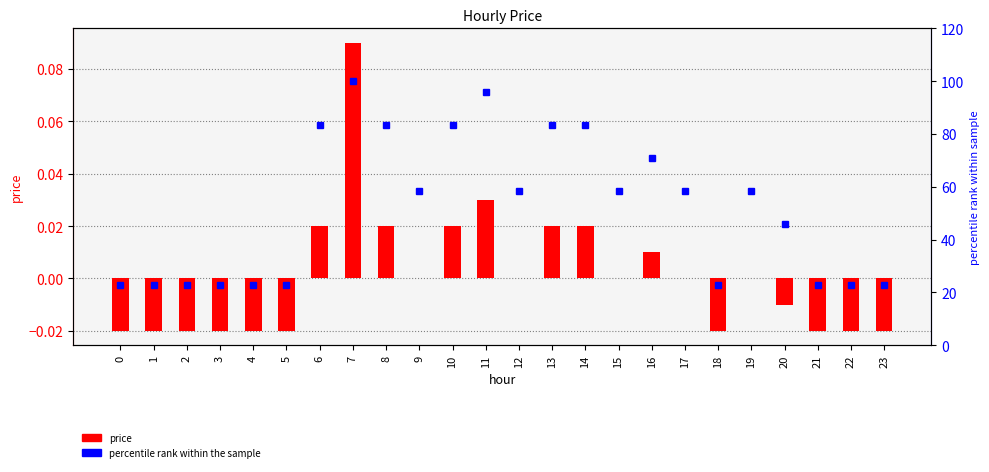

Which category has the highest value across all series?

7